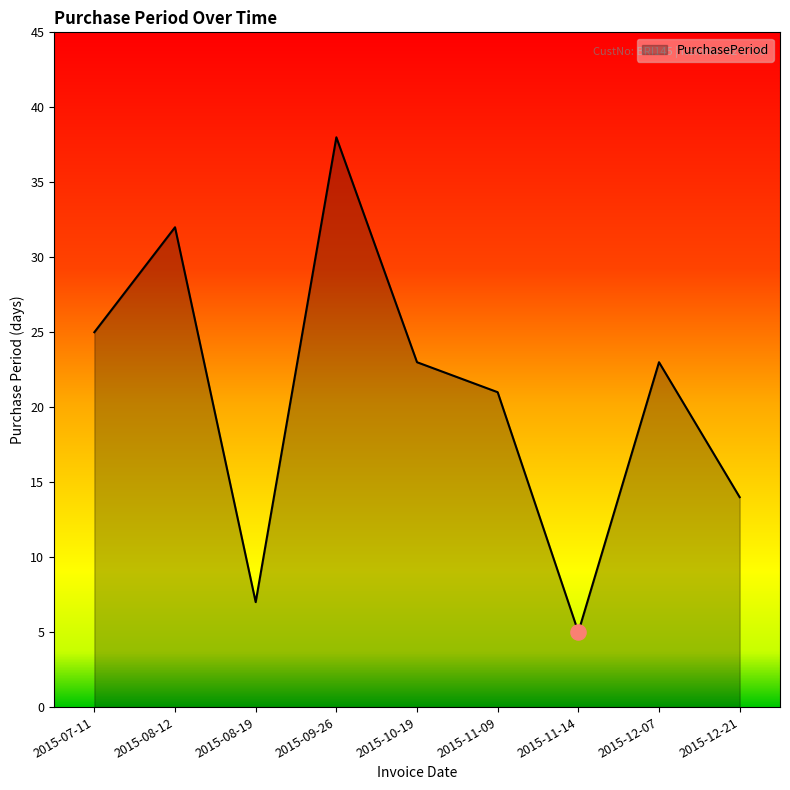

What is the ratio of the value at 2015-12-07 to the value at 2015-08-12?

0.7